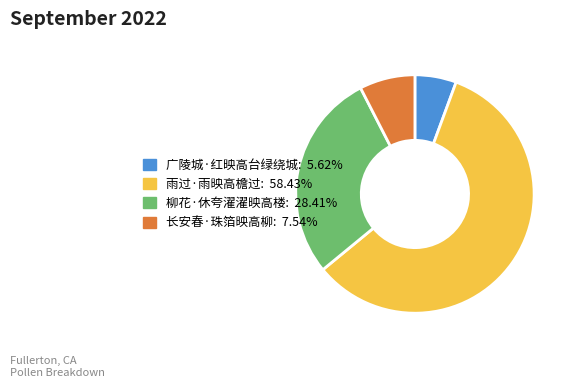

Which category accounts for the majority?

雨过·雨映高檐过